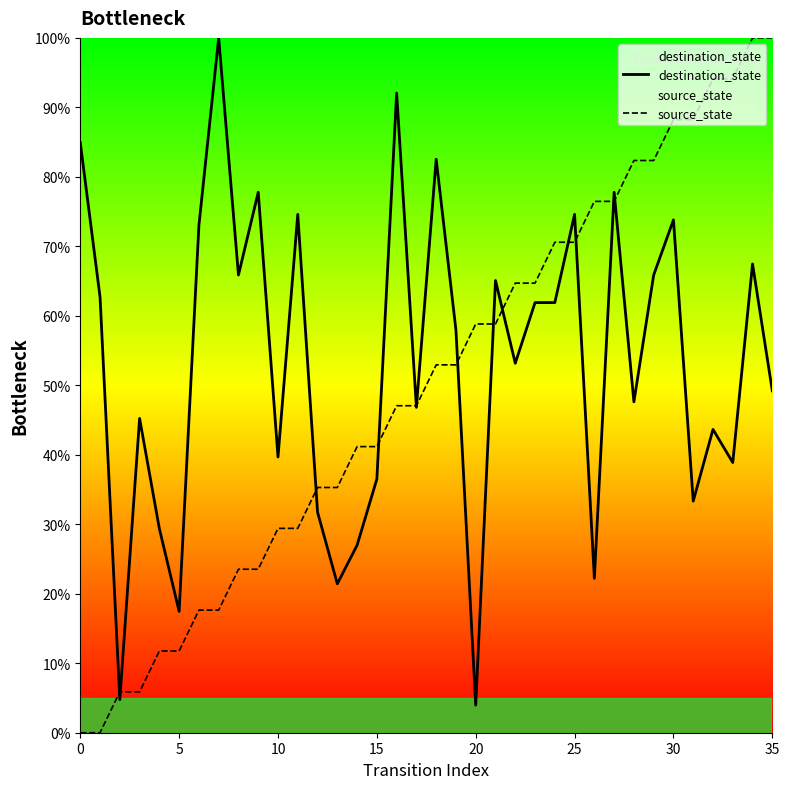

Rank the series at 29 from highest to lowest value.

source_state, destination_state